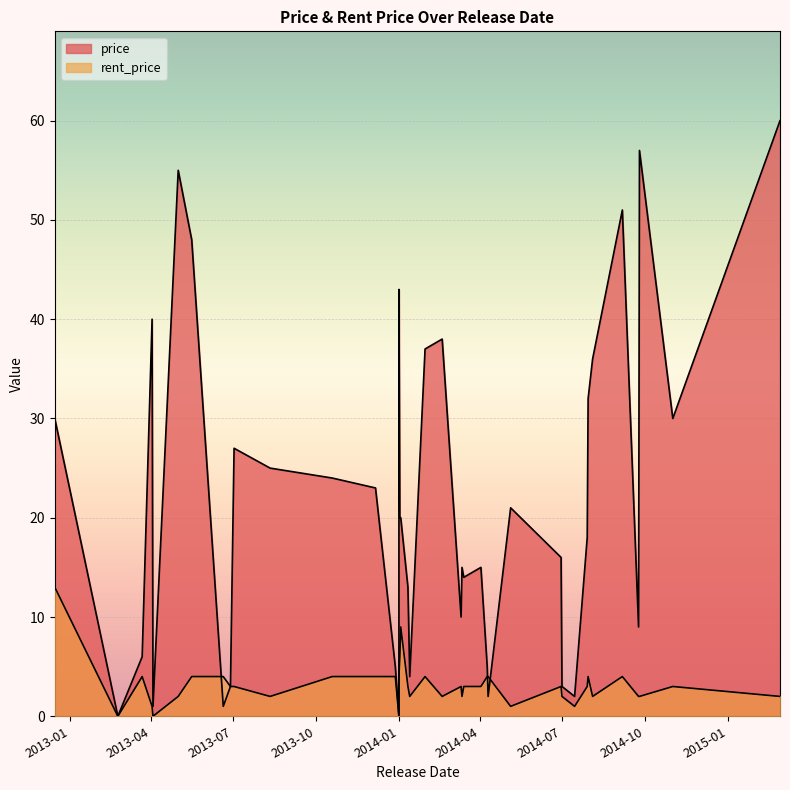

Is it true that price equals 18.9 at 2014-02-18?

False